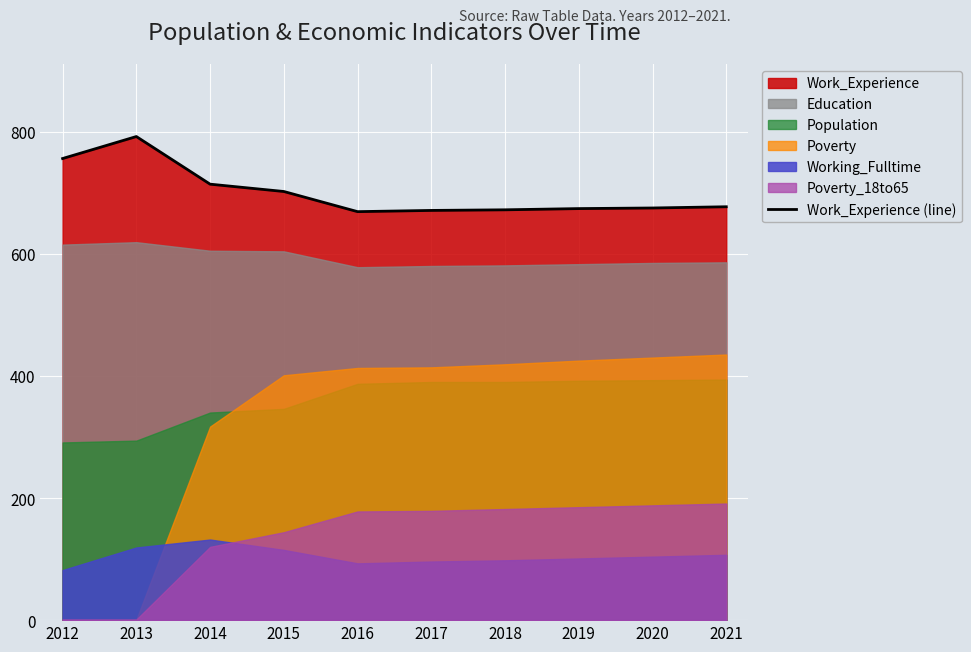

List the labels in order of value, smallest first.

2016, 2017, 2018, 2019, 2020, 2021, 2015, 2014, 2012, 2013